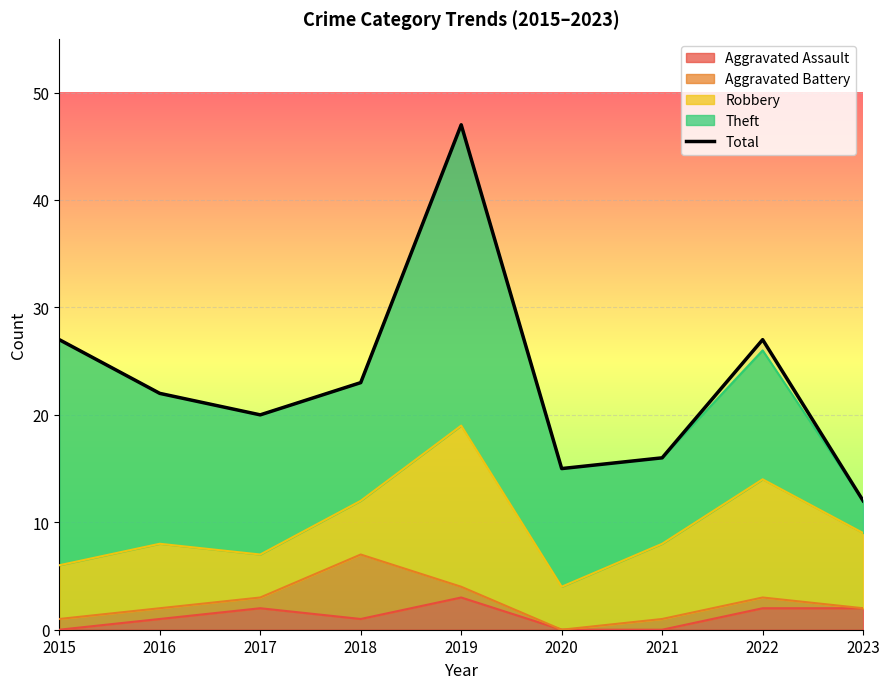

What is the average value?

23